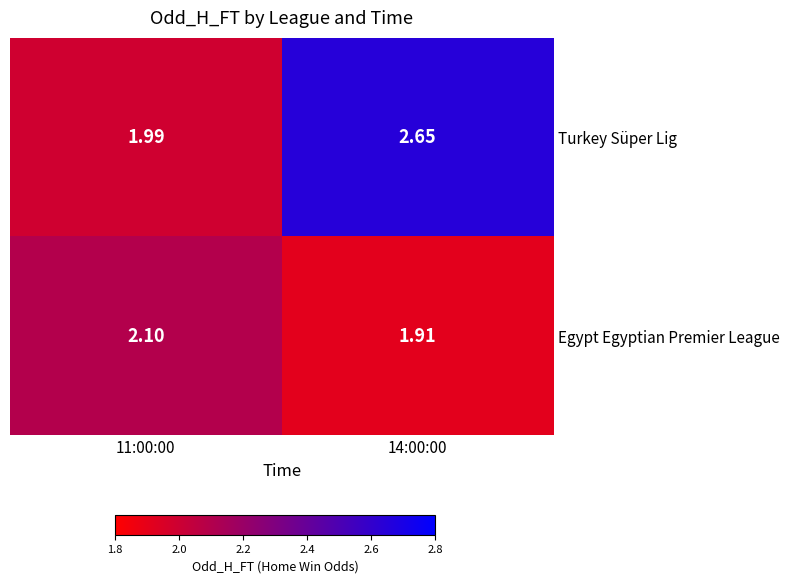

List the series in order of their overall mean, lowest first.

Egypt Egyptian Premier League, Turkey Süper Lig